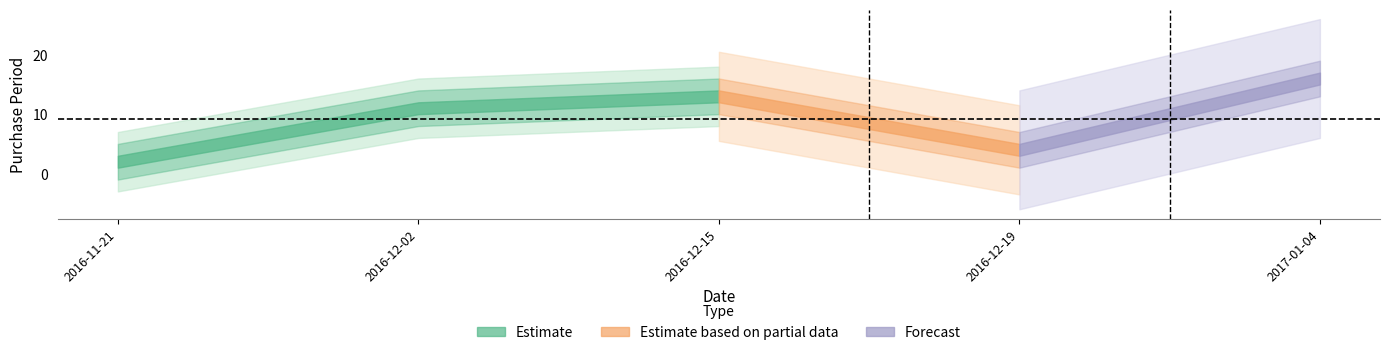

Which label corresponds to the smallest value in the chart?

2016-11-21